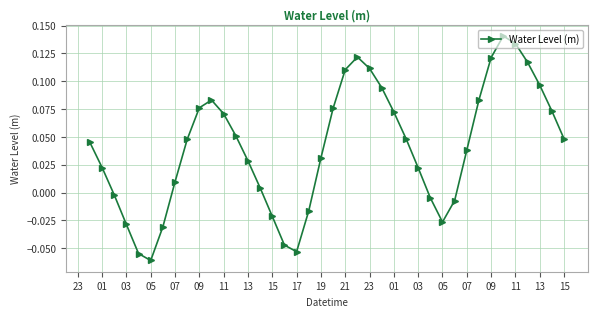

What is the sum of all values?

1.6